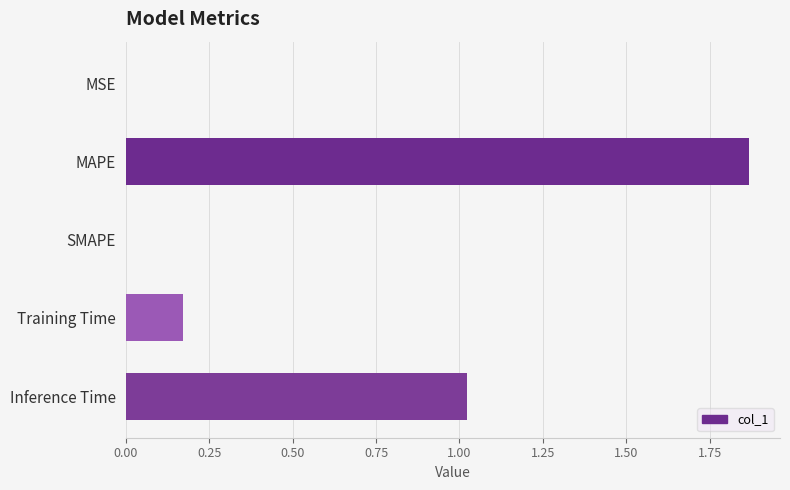

Are the bars horizontal?

Yes